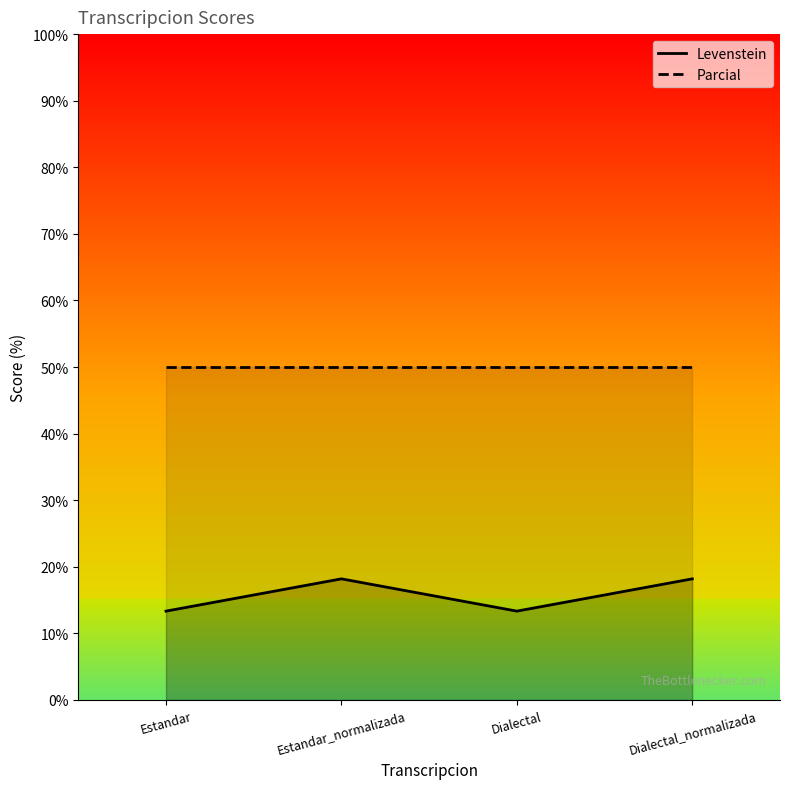

At how many categories does at least one series exceed 28?

4